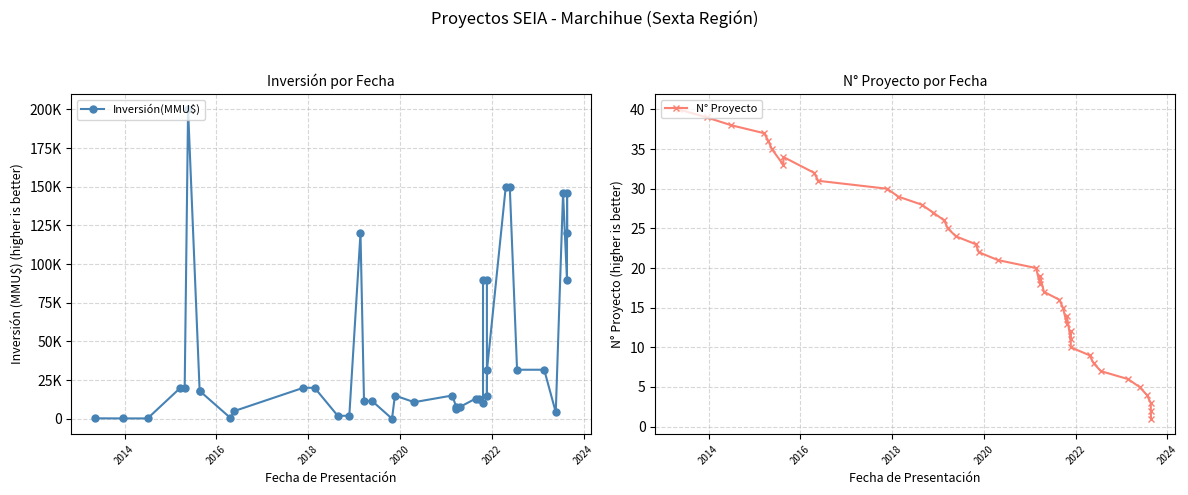

At which category does Inversión(MMU$) reach its first local valley?

2014